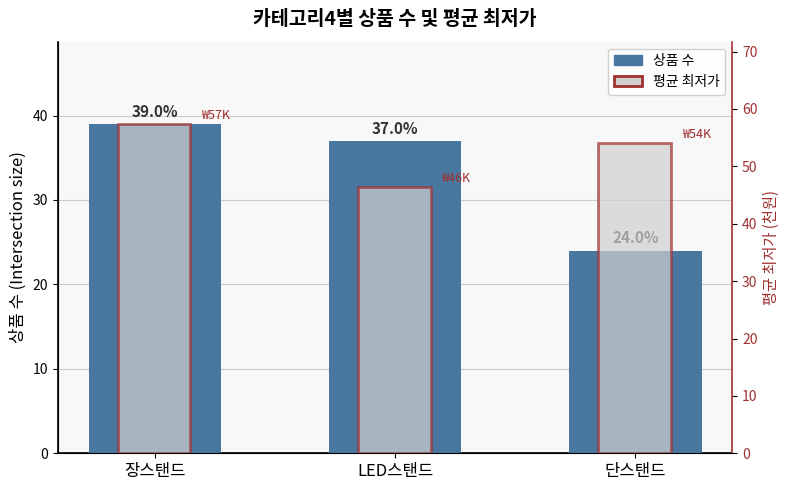

What position from the left is 장스탠드?

1